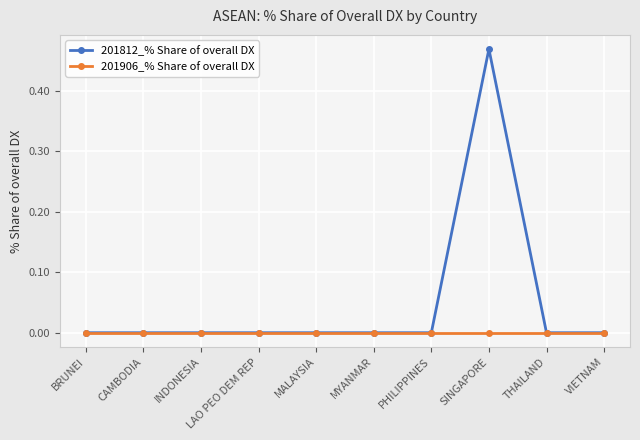

How many data points does each series have?

10